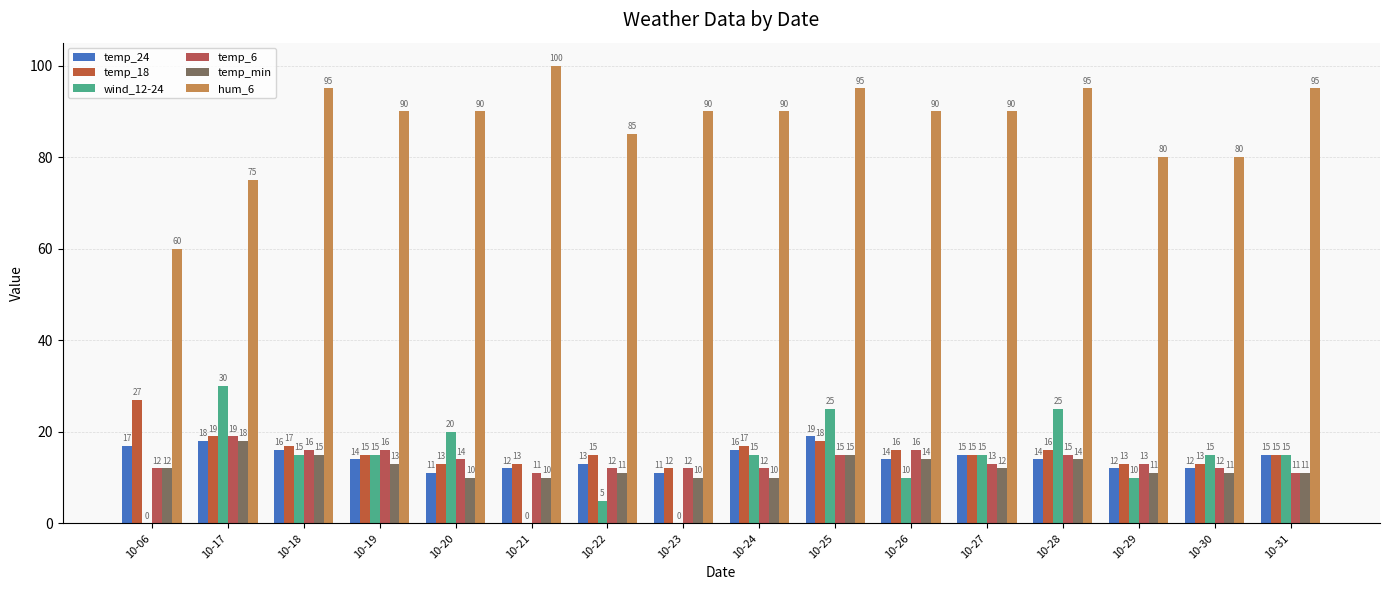

Which series has the widest spread of values?

hum_6